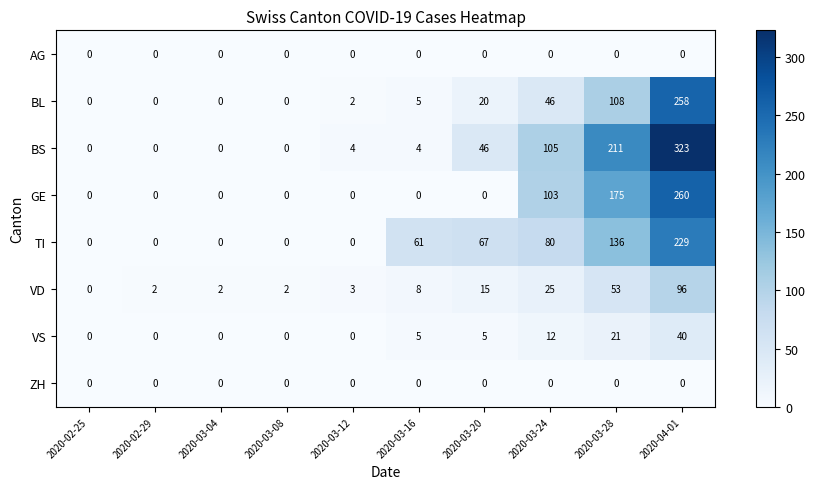

What is the total value across all series at 2020-03-28?

704